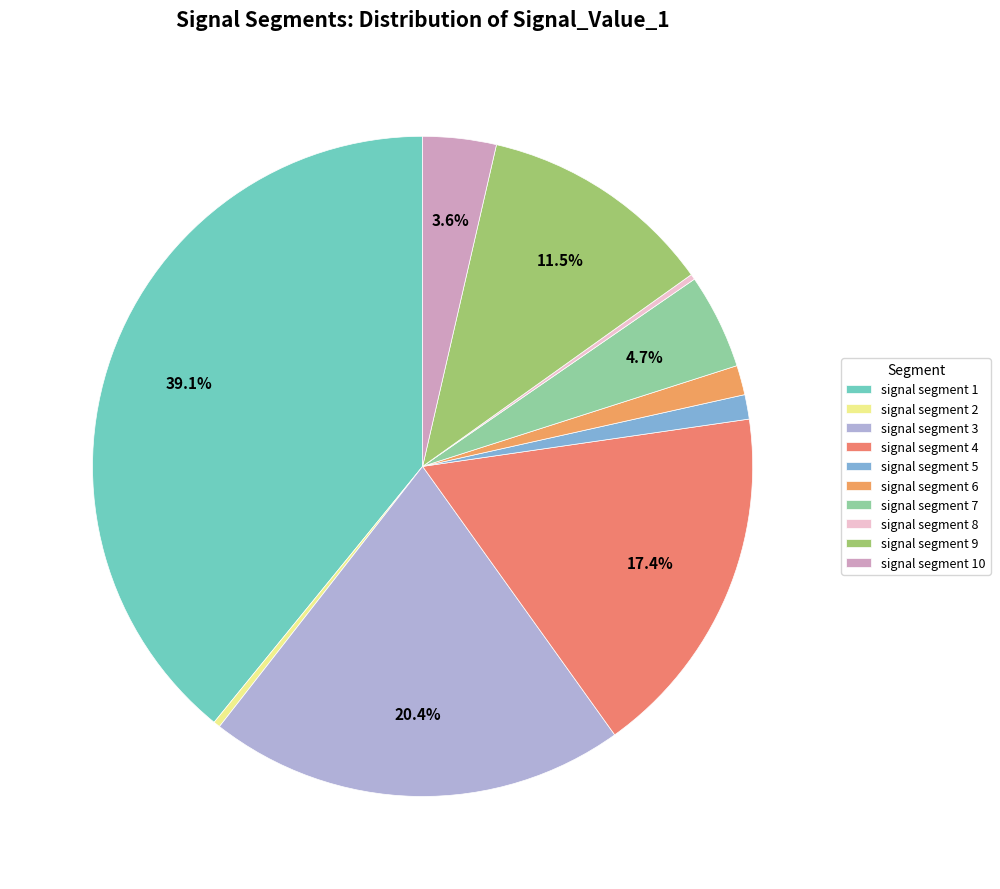

Is it true that signal segment 5 is 14% of the pie?

False